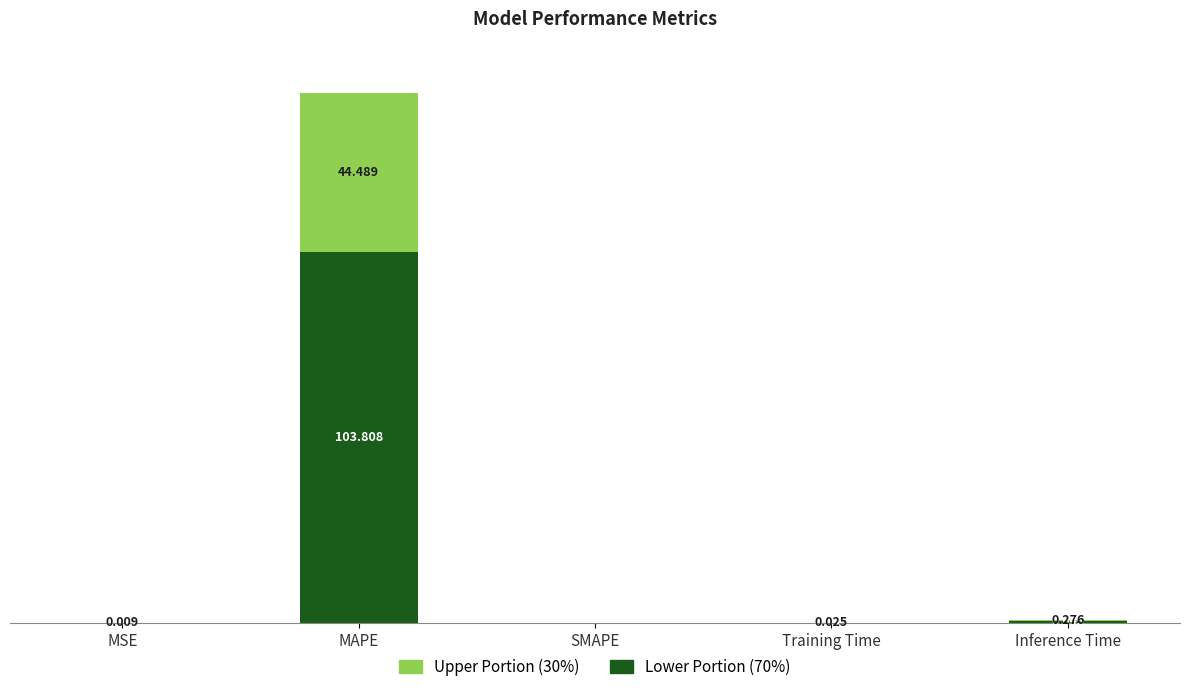

At which category is the sum across all series the highest?

MAPE